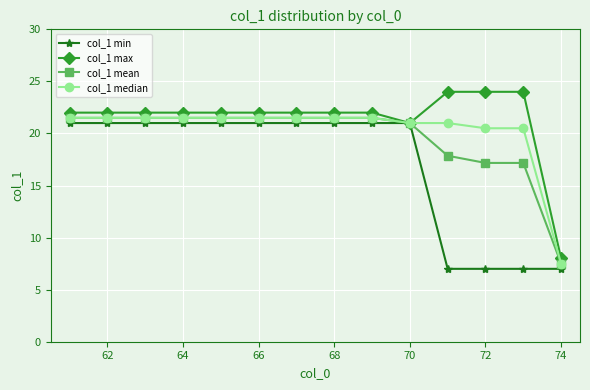

What is the maximum value for col_1 mean?

21.5